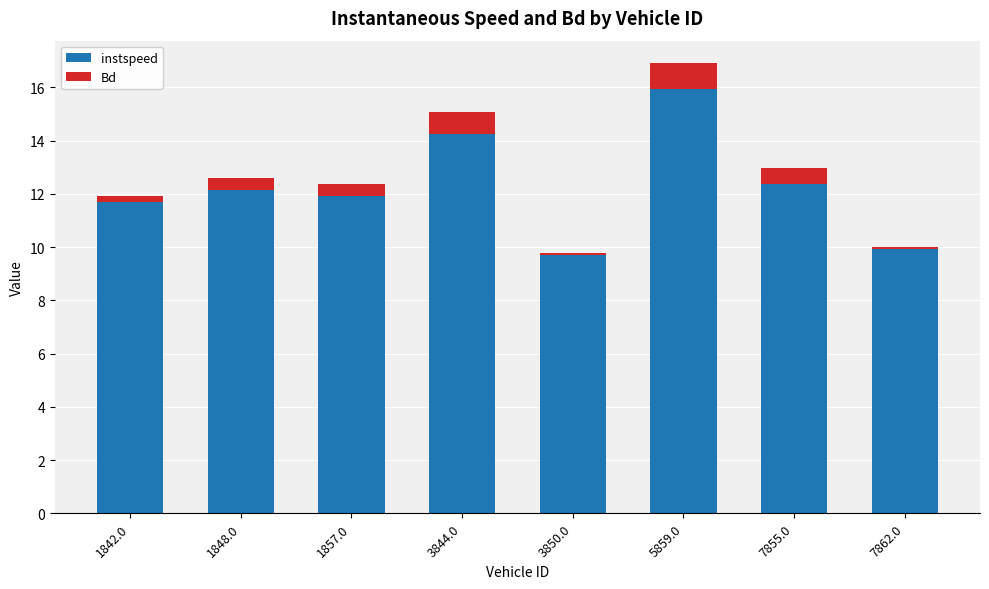

What is the total value across all series at 3844.0?

15.1